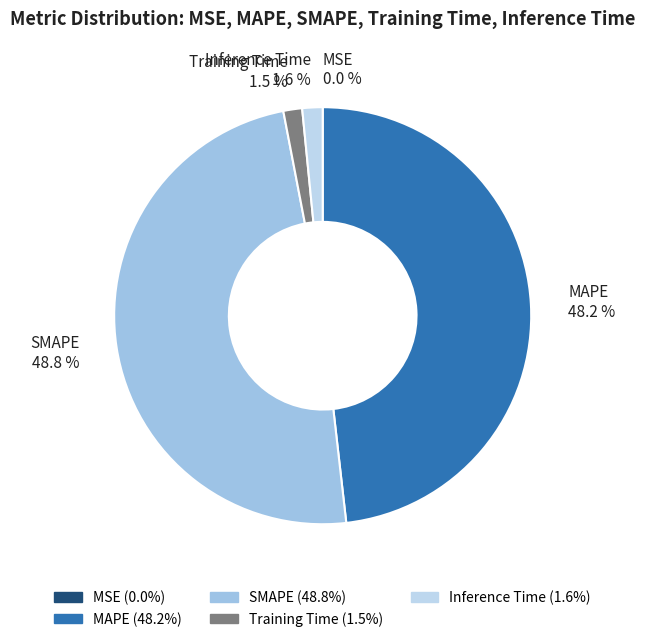

Which slice is the largest?

SMAPE